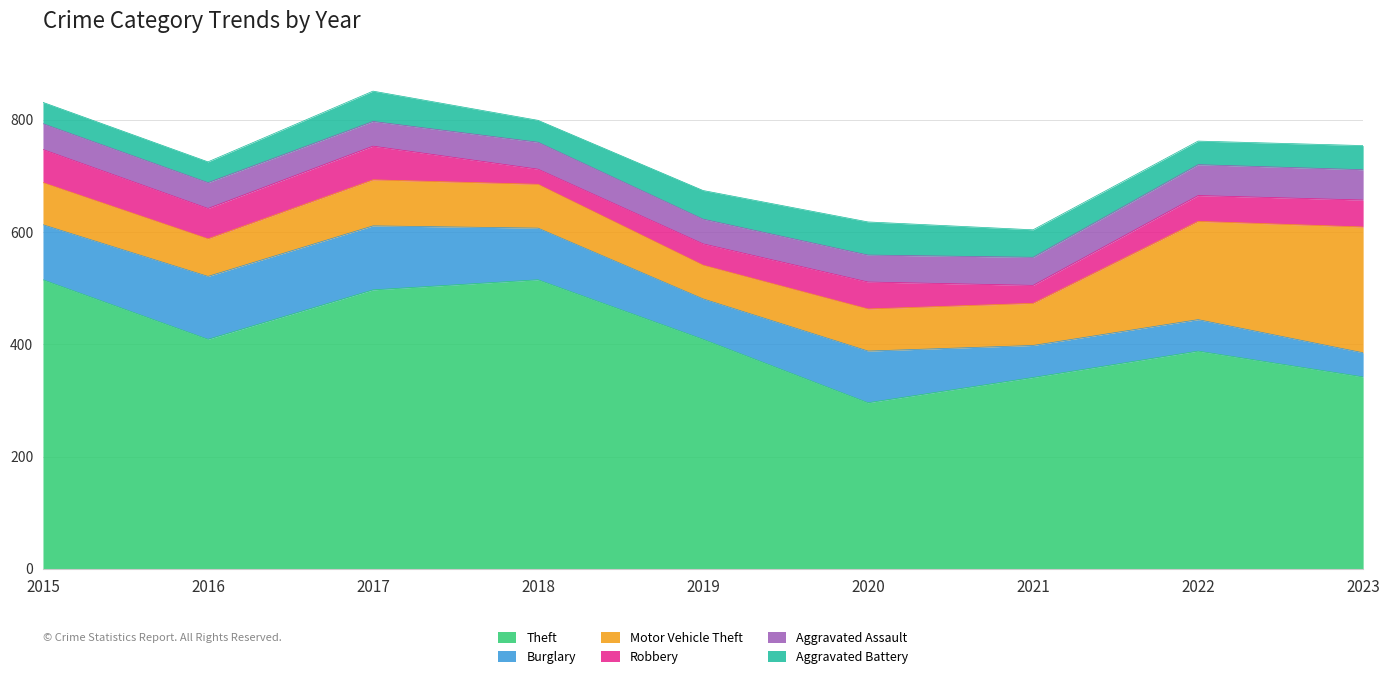

Does the chart have visible grid lines?

Yes